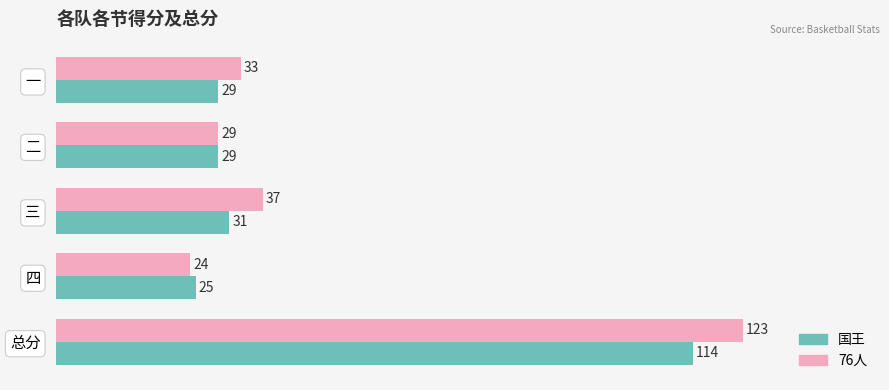

Between 二 and 总分, which series saw the biggest shift?

76人